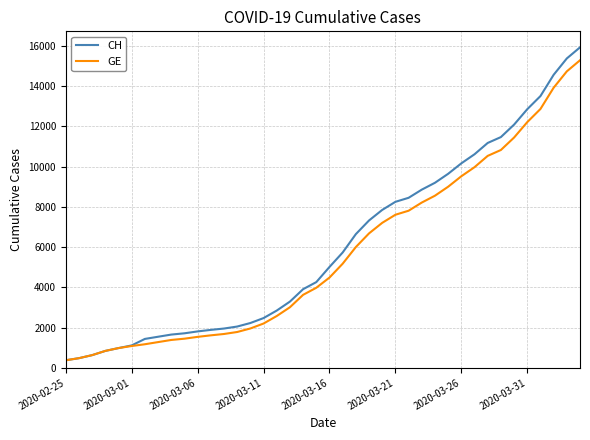

What is the minimum value for GE?

375